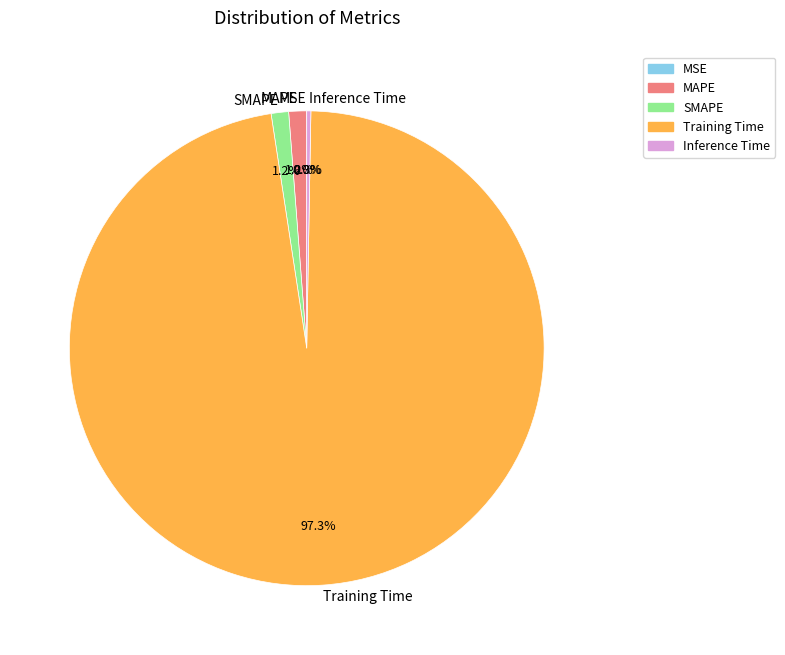

What is the largest slice in the pie chart?

Training Time